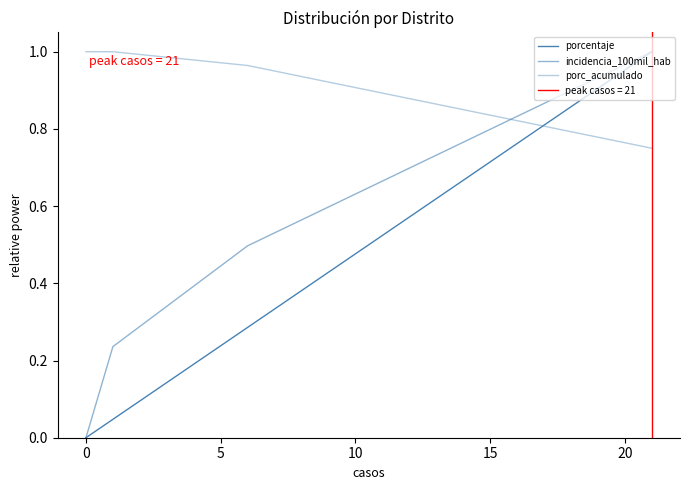

True or false: incidencia_100mil_hab and porcentaje intersect in this chart.

False